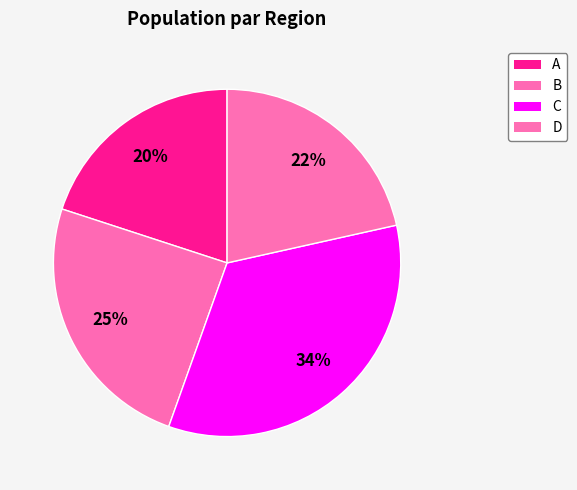

The D slice represents 33% of the pie. True or false?

False